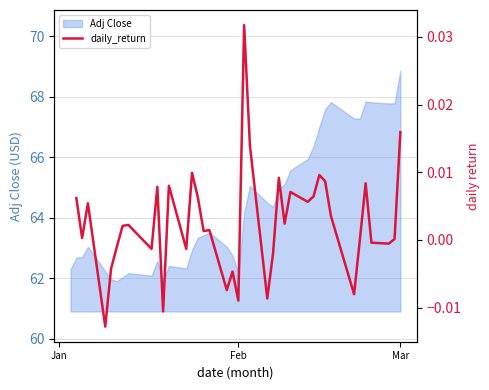

Is it true that Adj Close equals 109.4 at Feb?

False